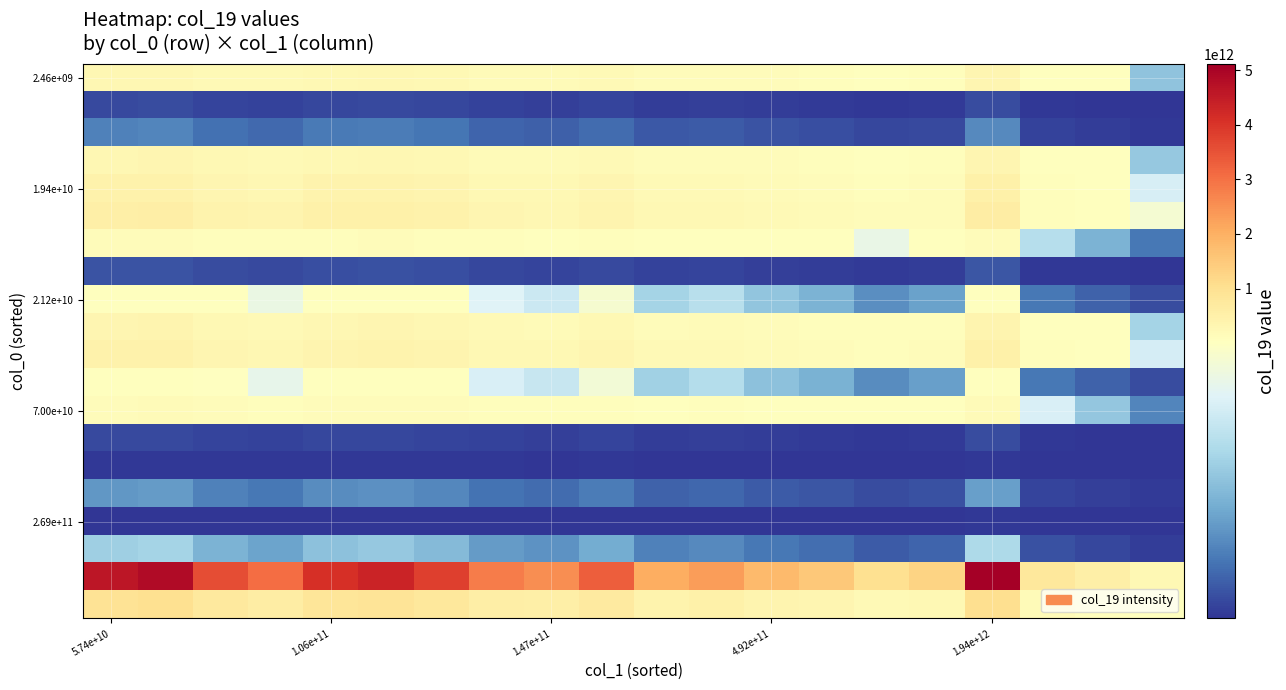

At which category is the sum across all series the highest?

1.94e+12